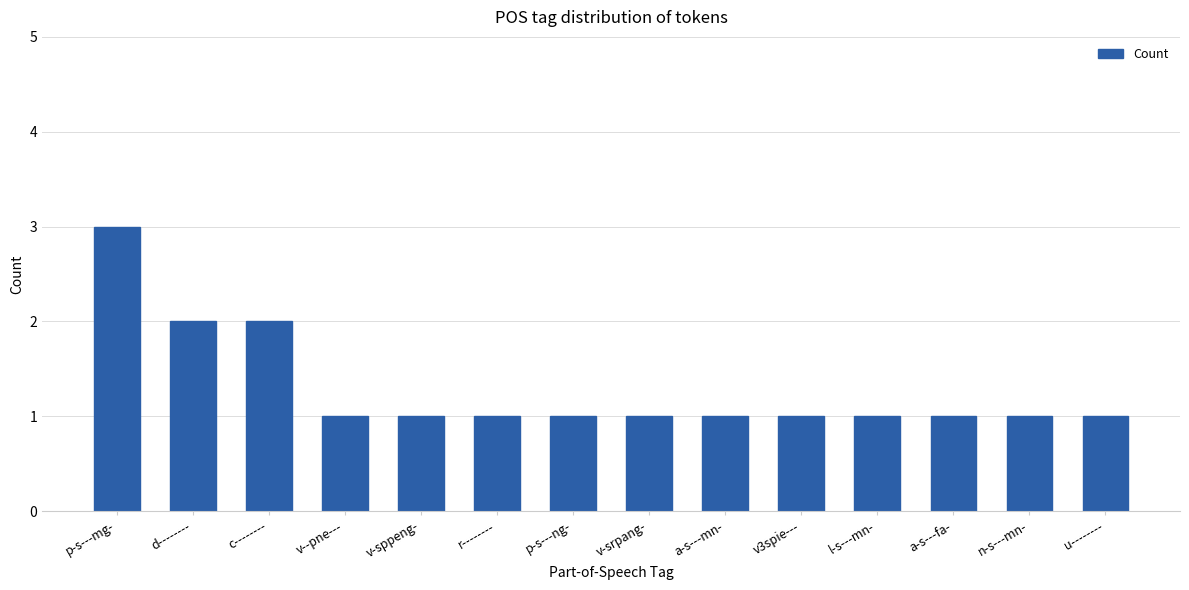

What is the label of the 10th bar from the right?

v-sppeng-